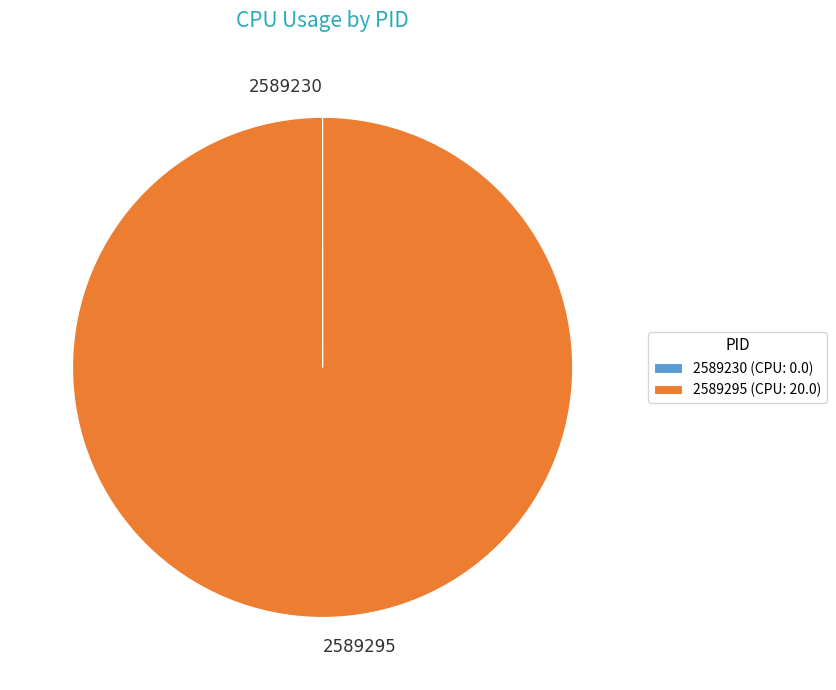

Is there any slice that represents more than half of the pie?

Yes